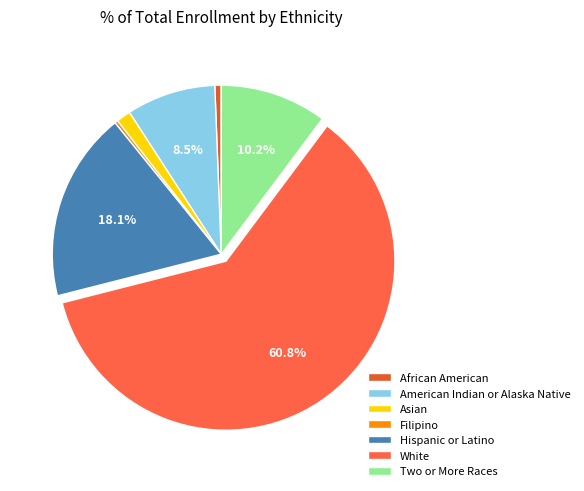

How many segments does this pie chart have?

7